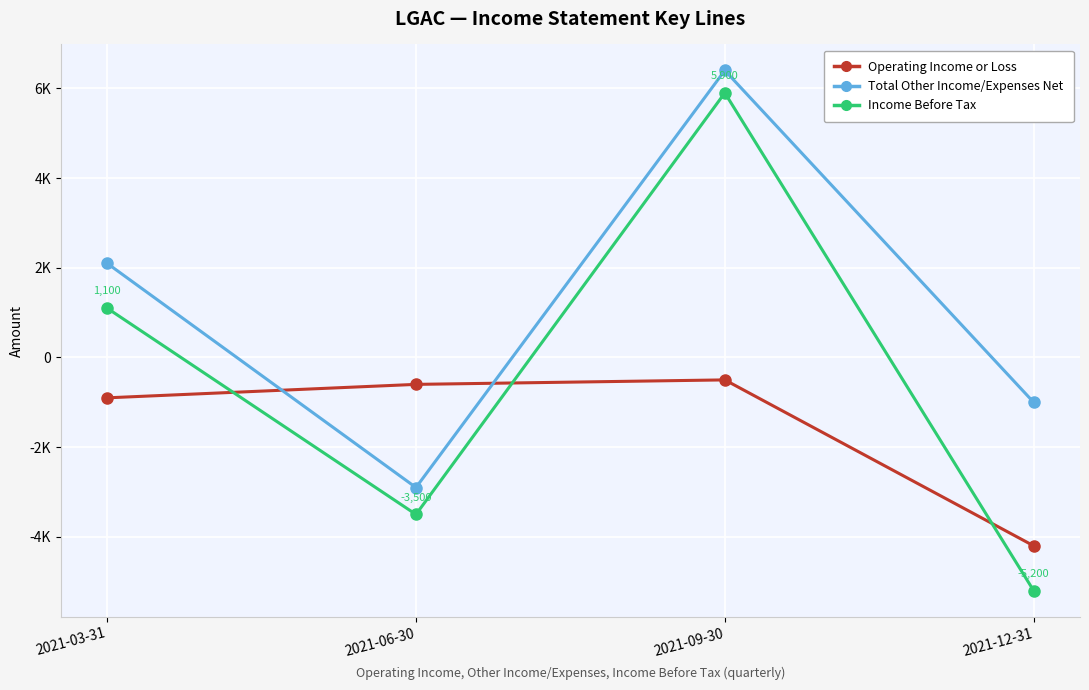

Reading left to right, transcribe all the data shown in this chart.

Operating Income or Loss: -900	-600	-500	-4200
Total Other Income/Expenses Net: 2100	-2900	6400	-1000
Income Before Tax: 1100	-3500	5900	-5200